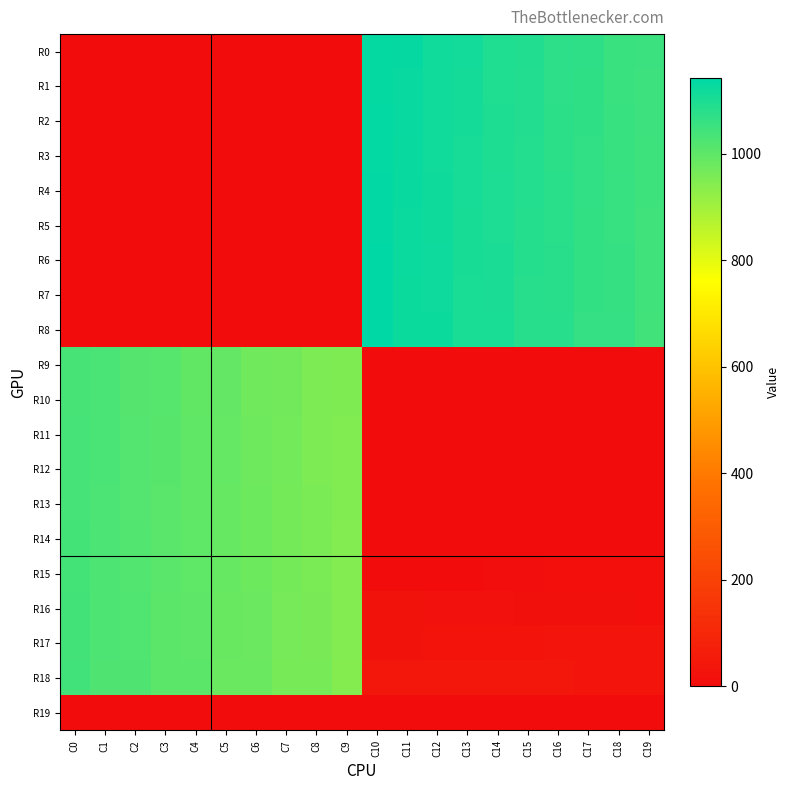

Reading left to right, what are all the values shown in this chart?

R0: C0=0	C1=0	C2=0	C3=0	C4=0	C5=0	C6=0	C7=0	C8=0	C9=0	C10=1134	C11=1131	C12=1114	C13=1111	C14=1094	C15=1091	C16=1074	C17=1071	C18=1054	C19=1051
R1: C0=0	C1=0	C2=0	C3=0	C4=0	C5=0	C6=0	C7=0	C8=0	C9=0	C10=1135	C11=1130	C12=1115	C13=1110	C14=1095	C15=1090	C16=1075	C17=1070	C18=1055	C19=1050
R2: C0=0	C1=0	C2=0	C3=0	C4=0	C5=0	C6=0	C7=0	C8=0	C9=0	C10=1136	C11=1129	C12=1116	C13=1109	C14=1096	C15=1089	C16=1076	C17=1069	C18=1056	C19=1049
R3: C0=0	C1=0	C2=0	C3=0	C4=0	C5=0	C6=0	C7=0	C8=0	C9=0	C10=1137	C11=1128	C12=1117	C13=1108	C14=1097	C15=1088	C16=1077	C17=1068	C18=1057	C19=1048
R4: C0=0	C1=0	C2=0	C3=0	C4=0	C5=0	C6=0	C7=0	C8=0	C9=0	C10=1138	C11=1127	C12=1118	C13=1107	C14=1098	C15=1087	C16=1078	C17=1067	C18=1058	C19=1047
R5: C0=0	C1=0	C2=0	C3=0	C4=0	C5=0	C6=0	C7=0	C8=0	C9=0	C10=1139	C11=1126	C12=1119	C13=1106	C14=1099	C15=1086	C16=1079	C17=1066	C18=1059	C19=1046
R6: C0=0	C1=0	C2=0	C3=0	C4=0	C5=0	C6=0	C7=0	C8=0	C9=0	C10=1140	C11=1125	C12=1120	C13=1105	C14=1100	C15=1085	C16=1080	C17=1065	C18=1060	C19=1045
R7: C0=0	C1=0	C2=0	C3=0	C4=0	C5=0	C6=0	C7=0	C8=0	C9=0	C10=1141	C11=1124	C12=1121	C13=1104	C14=1101	C15=1084	C16=1081	C17=1064	C18=1061	C19=1044
R8: C0=0	C1=0	C2=0	C3=0	C4=0	C5=0	C6=0	C7=0	C8=0	C9=0	C10=1142	C11=1123	C12=1122	C13=1103	C14=1102	C15=1083	C16=1082	C17=1063	C18=1062	C19=1043
R9: C0=1033	C1=1032	C2=1013	C3=1012	C4=993	C5=992	C6=973	C7=972	C8=953	C9=952	C10=0	C11=0	C12=0	C13=0	C14=0	C15=0	C16=0	C17=0	C18=0	C19=0
R10: C0=1034	C1=1031	C2=1014	C3=1011	C4=994	C5=991	C6=974	C7=971	C8=954	C9=951	C10=0	C11=0	C12=0	C13=0	C14=0	C15=0	C16=0	C17=0	C18=0	C19=0
R11: C0=1035	C1=1030	C2=1015	C3=1010	C4=995	C5=990	C6=975	C7=970	C8=955	C9=950	C10=0	C11=0	C12=0	C13=0	C14=0	C15=0	C16=0	C17=0	C18=0	C19=0
R12: C0=1036	C1=1029	C2=1016	C3=1009	C4=996	C5=989	C6=976	C7=969	C8=956	C9=949	C10=0	C11=0	C12=0	C13=0	C14=0	C15=0	C16=0	C17=0	C18=0	C19=0
R13: C0=1037	C1=1028	C2=1017	C3=1008	C4=997	C5=988	C6=977	C7=968	C8=957	C9=948	C10=0	C11=0	C12=0	C13=0	C14=0	C15=0	C16=0	C17=0	C18=0	C19=0
R14: C0=1038	C1=1027	C2=1018	C3=1007	C4=998	C5=987	C6=978	C7=967	C8=958	C9=947	C10=2	C11=1	C12=0	C13=0	C14=0	C15=0	C16=0	C17=0	C18=0	C19=0
R15: C0=1039	C1=1026	C2=1019	C3=1006	C4=999	C5=986	C6=979	C7=966	C8=959	C9=946	C10=3	C11=4	C12=5	C13=6	C14=7	C15=8	C16=9	C17=10	C18=11	C19=12
R16: C0=1040	C1=1025	C2=1020	C3=1005	C4=1000	C5=985	C6=980	C7=965	C8=960	C9=945	C10=22	C11=21	C12=20	C13=19	C14=18	C15=17	C16=16	C17=15	C18=14	C19=13
R17: C0=1041	C1=1024	C2=1021	C3=1004	C4=1001	C5=984	C6=981	C7=964	C8=961	C9=944	C10=23	C11=24	C12=25	C13=26	C14=27	C15=28	C16=29	C17=30	C18=31	C19=32
R18: C0=1042	C1=1023	C2=1022	C3=1003	C4=1002	C5=983	C6=982	C7=963	C8=962	C9=943	C10=42	C11=41	C12=40	C13=39	C14=38	C15=37	C16=36	C17=35	C18=34	C19=33
R19: C0=0	C1=0	C2=0	C3=0	C4=0	C5=0	C6=0	C7=0	C8=0	C9=0	C10=0	C11=0	C12=0	C13=0	C14=0	C15=0	C16=0	C17=0	C18=0	C19=0